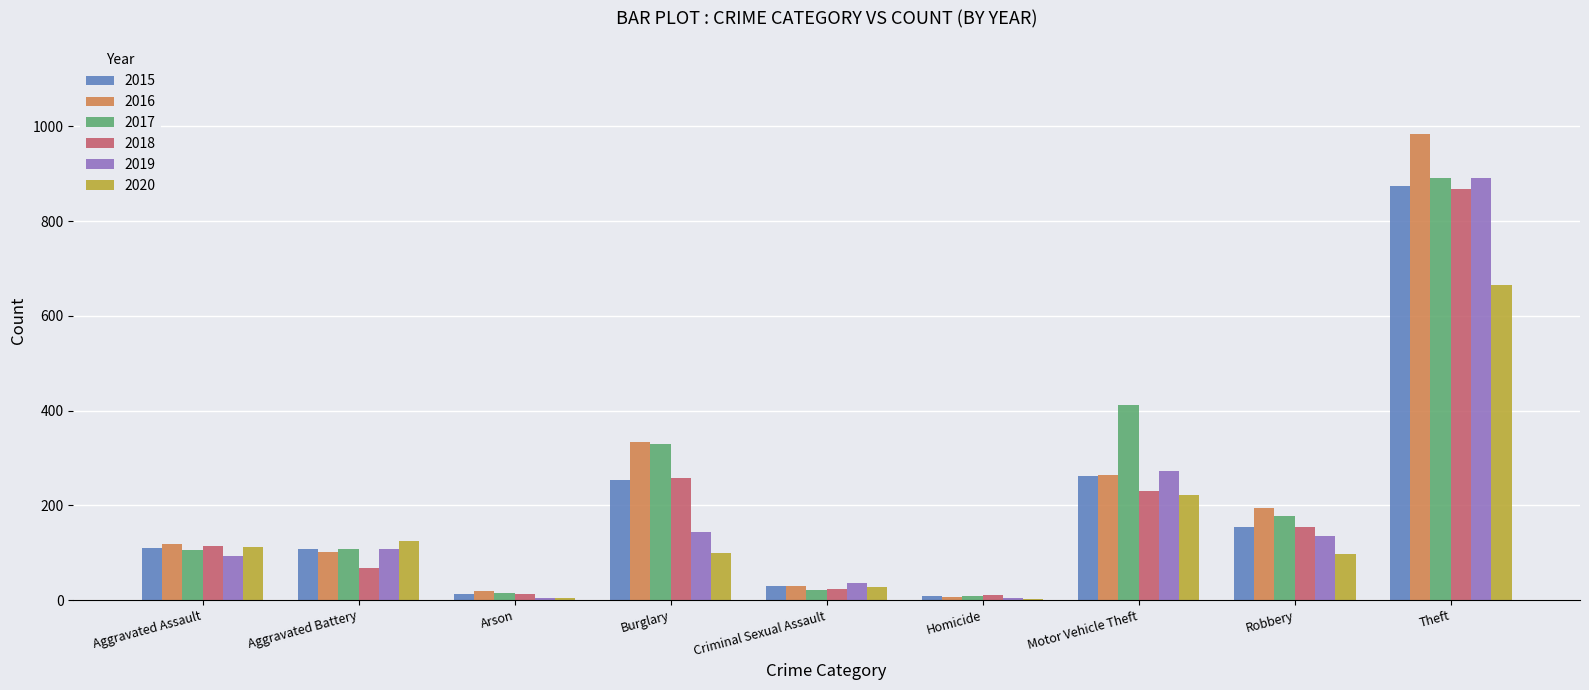

What is the sum of all 2015 values?

1812